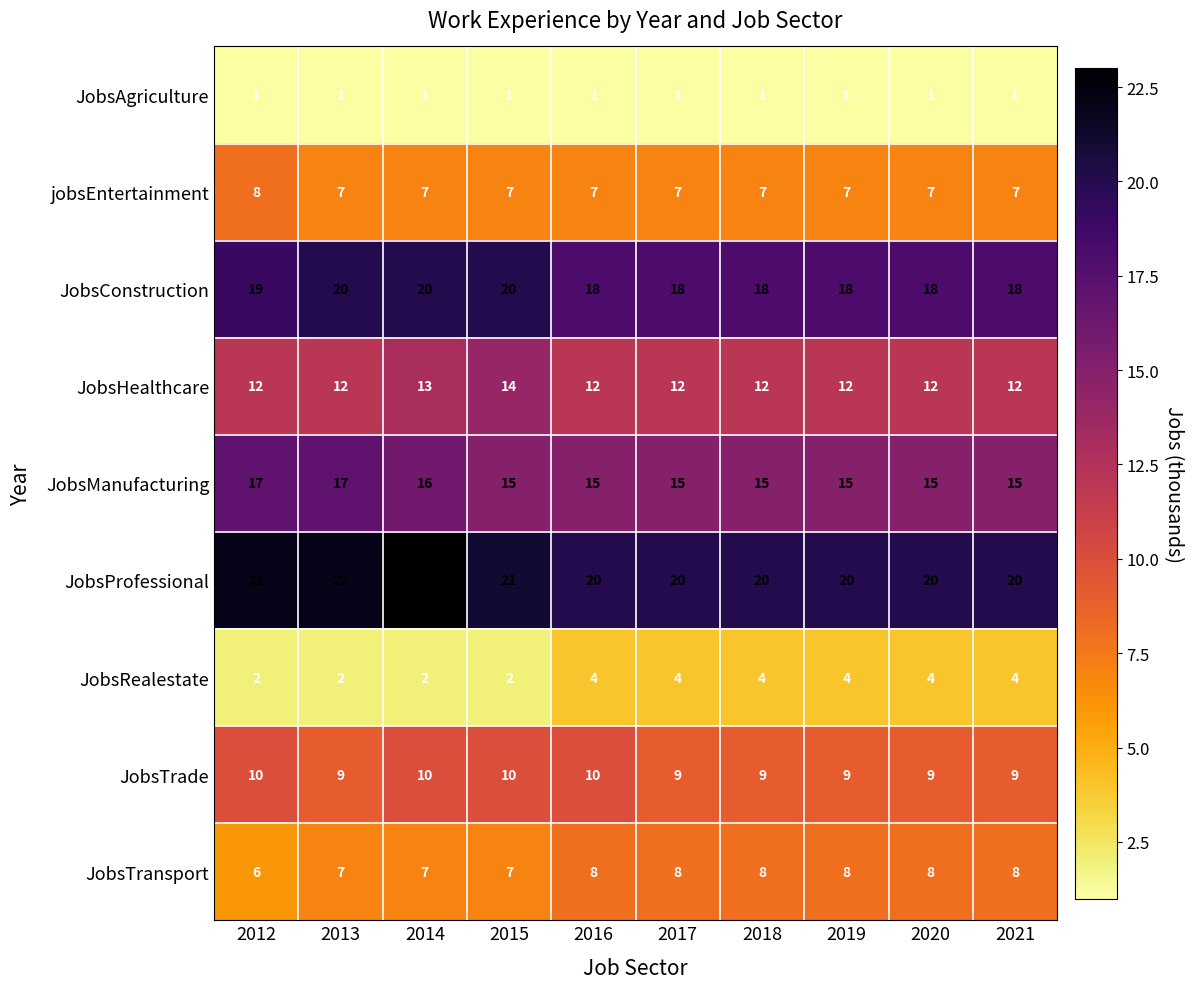

Which series has the widest spread of values?

JobsProfessional